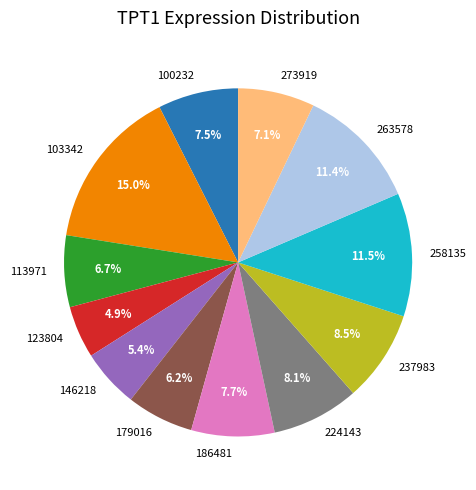

Is there a majority slice in this chart?

No